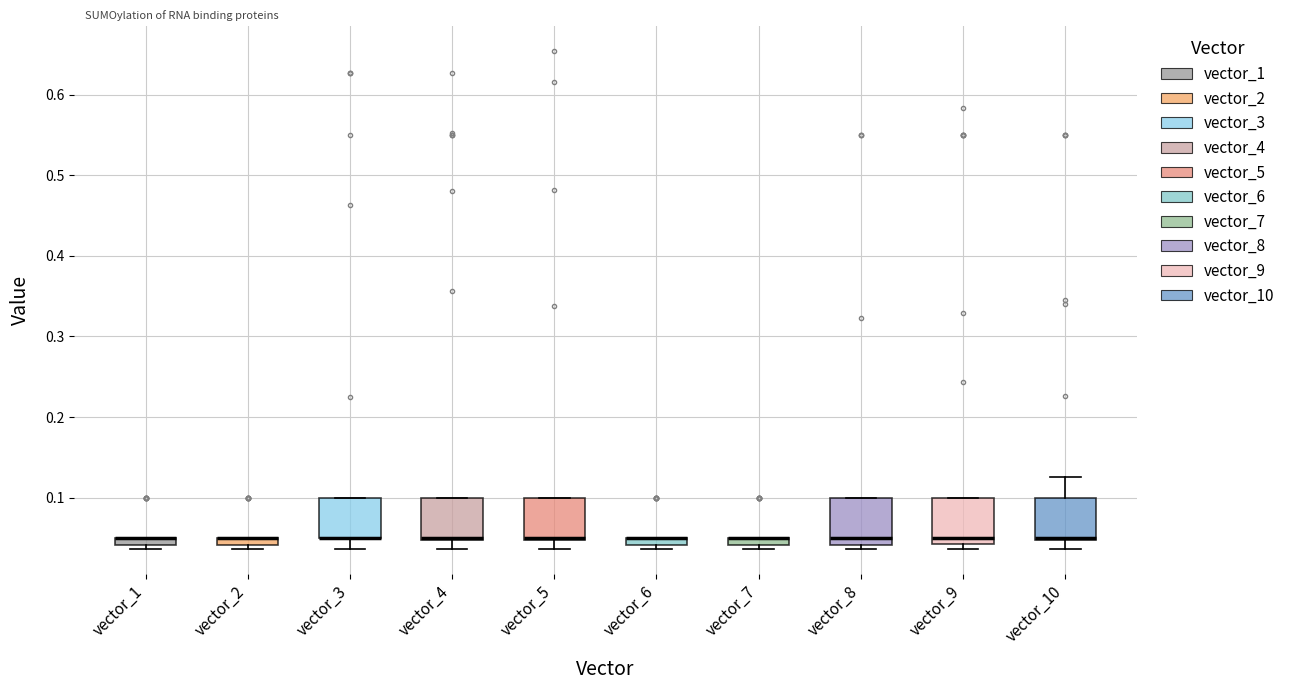

Where is the lower edge of the box for vector_9 on the y-axis? The values are not printed on the chart, so give them approximately, as read against the axis.

0.04